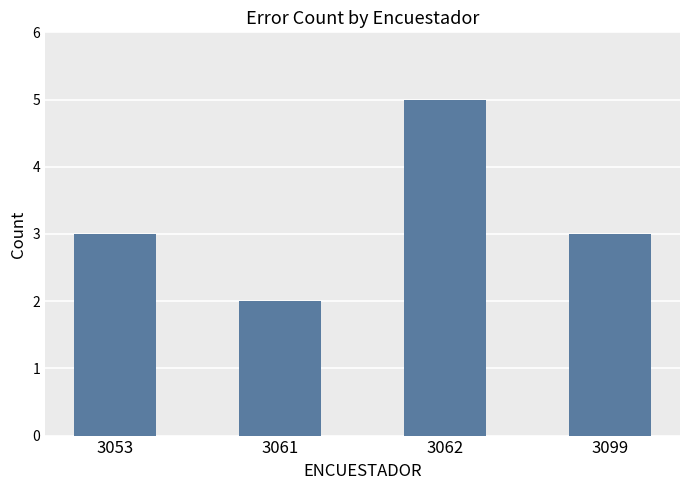

What is the average value?

3